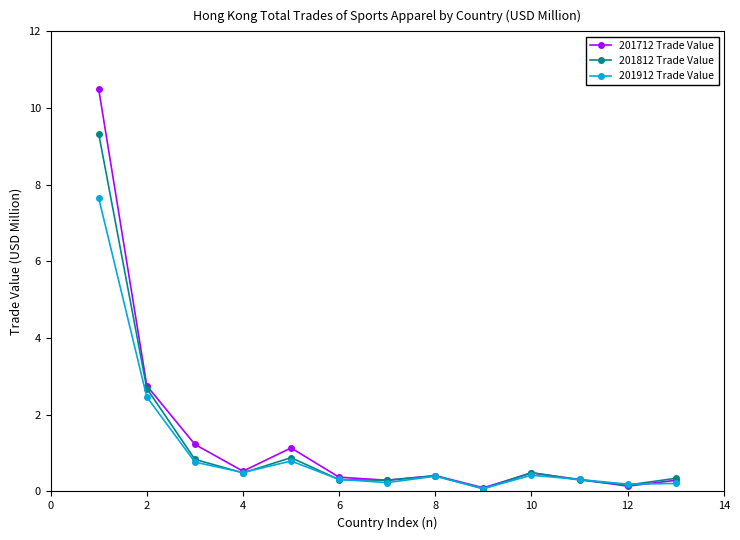

What is the greatest value displayed?

10.5